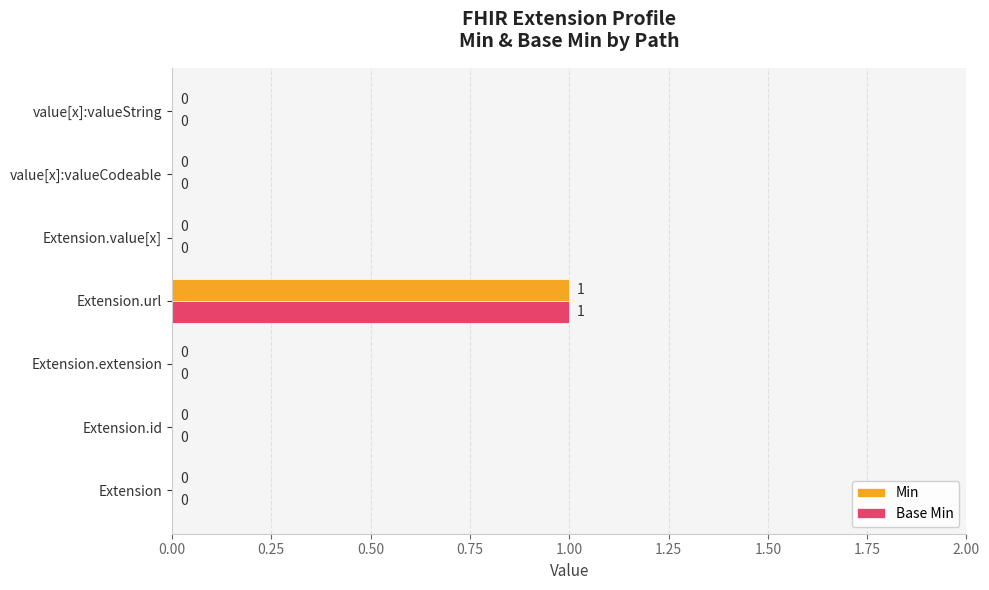

What is the sum of all Base Min values?

1